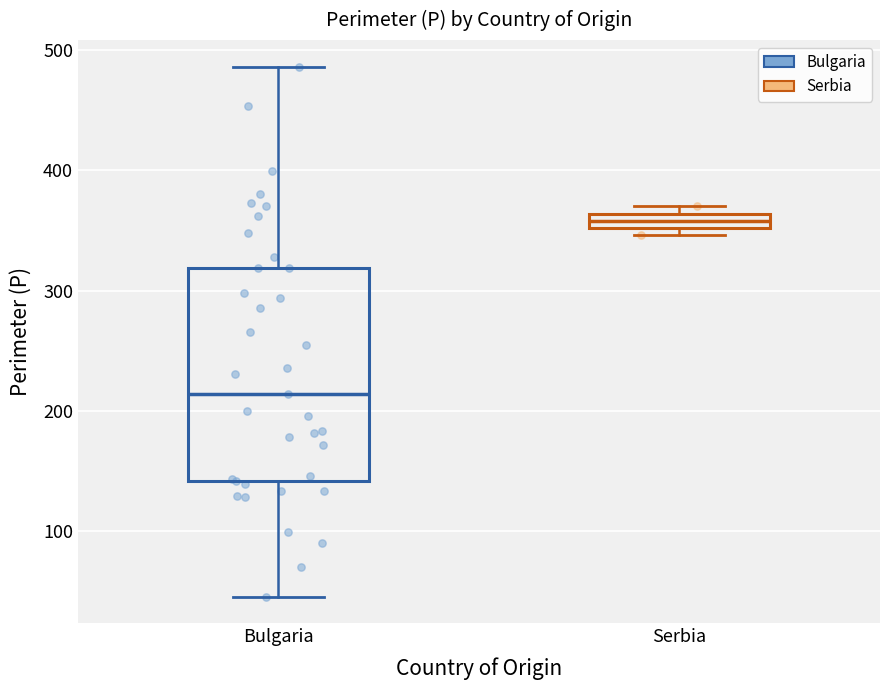

Where is the lower edge of the box for Serbia on the y-axis? The values are not printed on the chart, so give them approximately, as read against the axis.

350